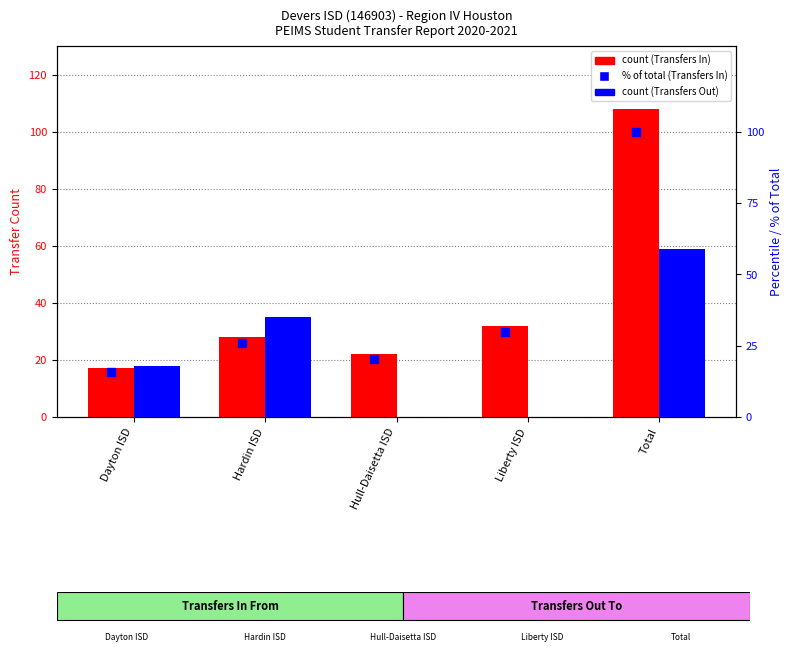

What is the total value across all series at Dayton ISD?

50.7